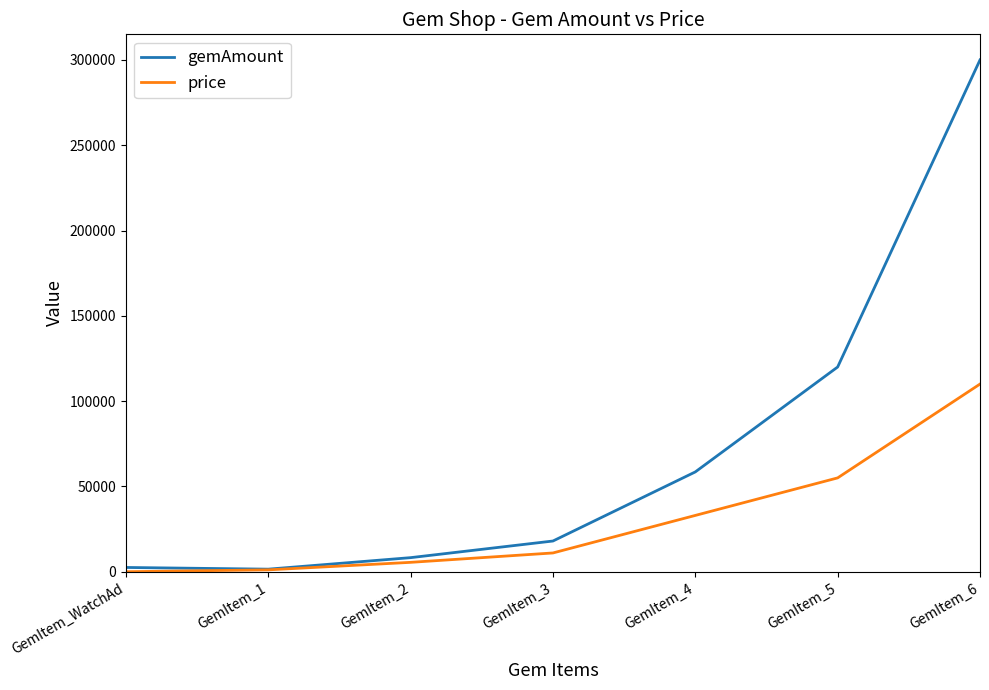

At which label is gemAmount closest to 150750?

GemItem_5